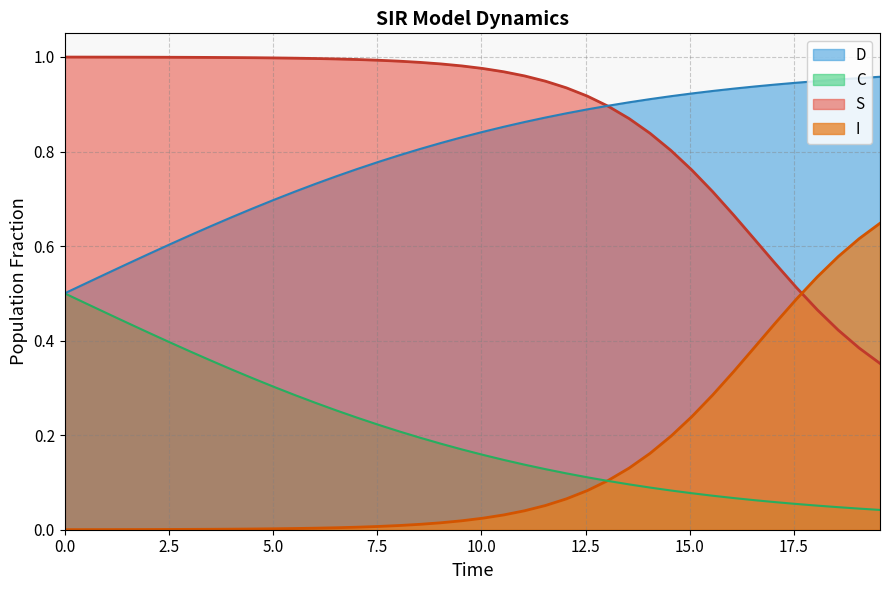

What position from the right is 10.535117056856187?

19